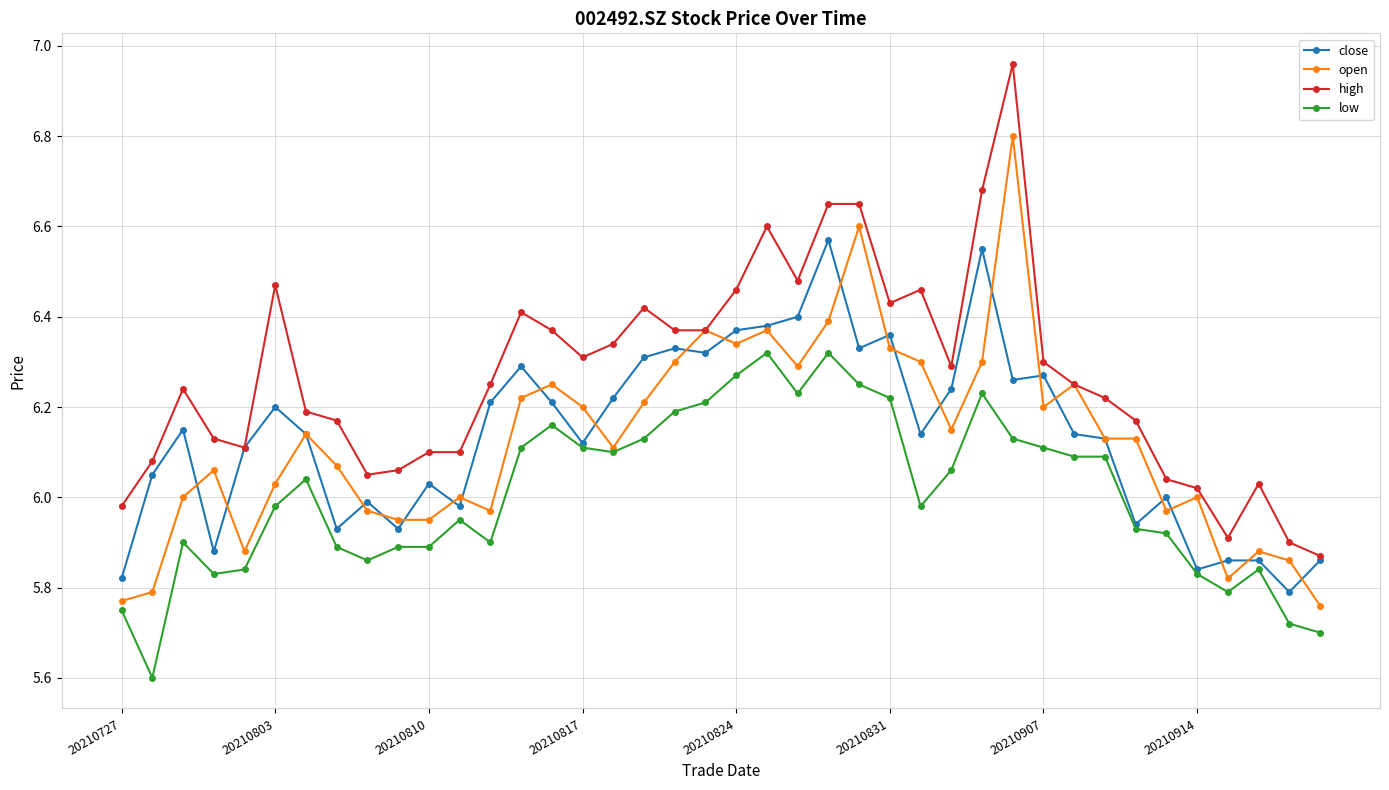

Which series has the widest spread of values?

high